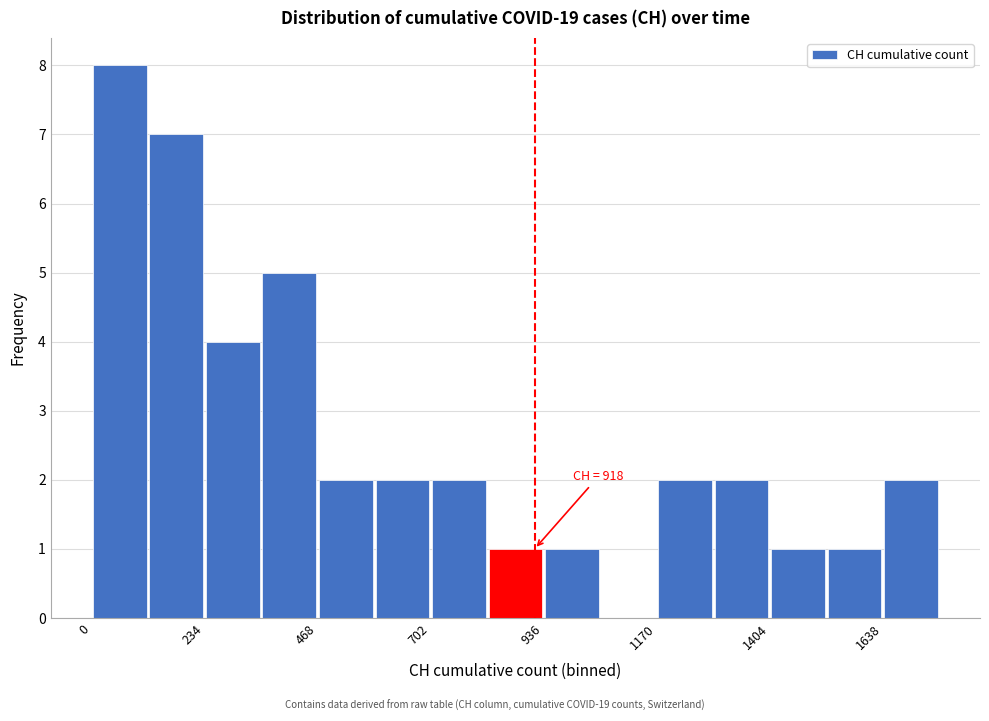

Around what value on the x-axis is the tallest bar? Give the approximate position of its centre, as read against the axis.

50